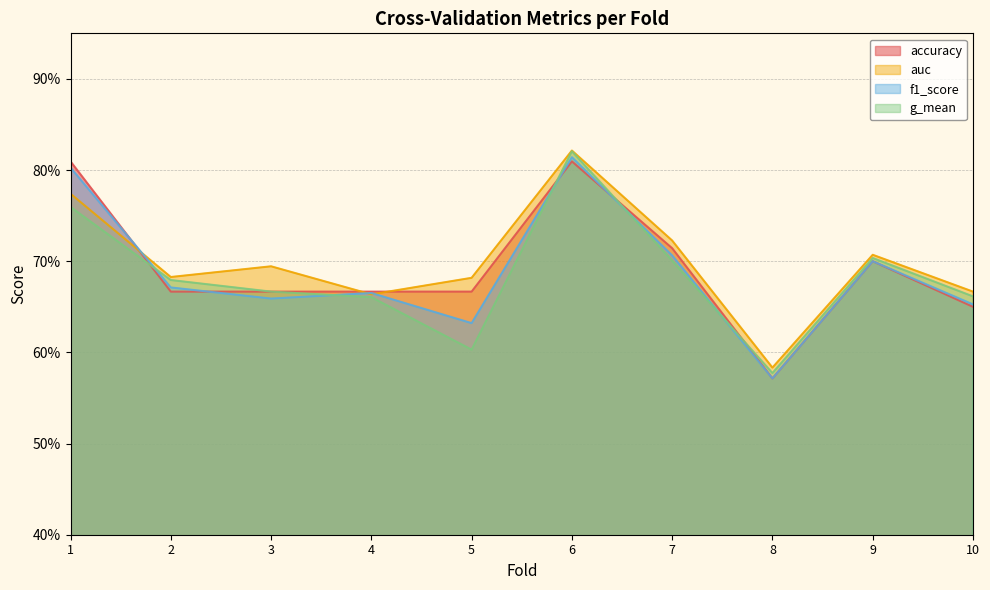

After their last crossing, which series has the higher values: accuracy or f1_score?

accuracy